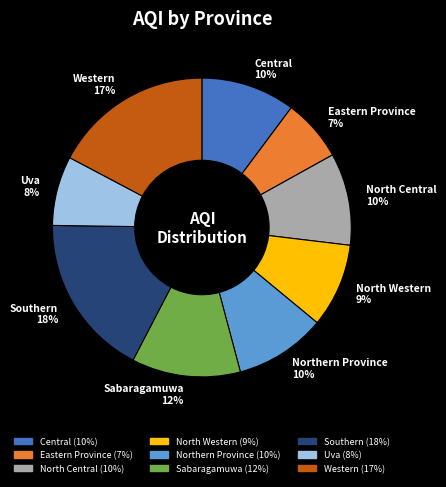

Combined, do Northern Province and Southern account for over 50%?

No